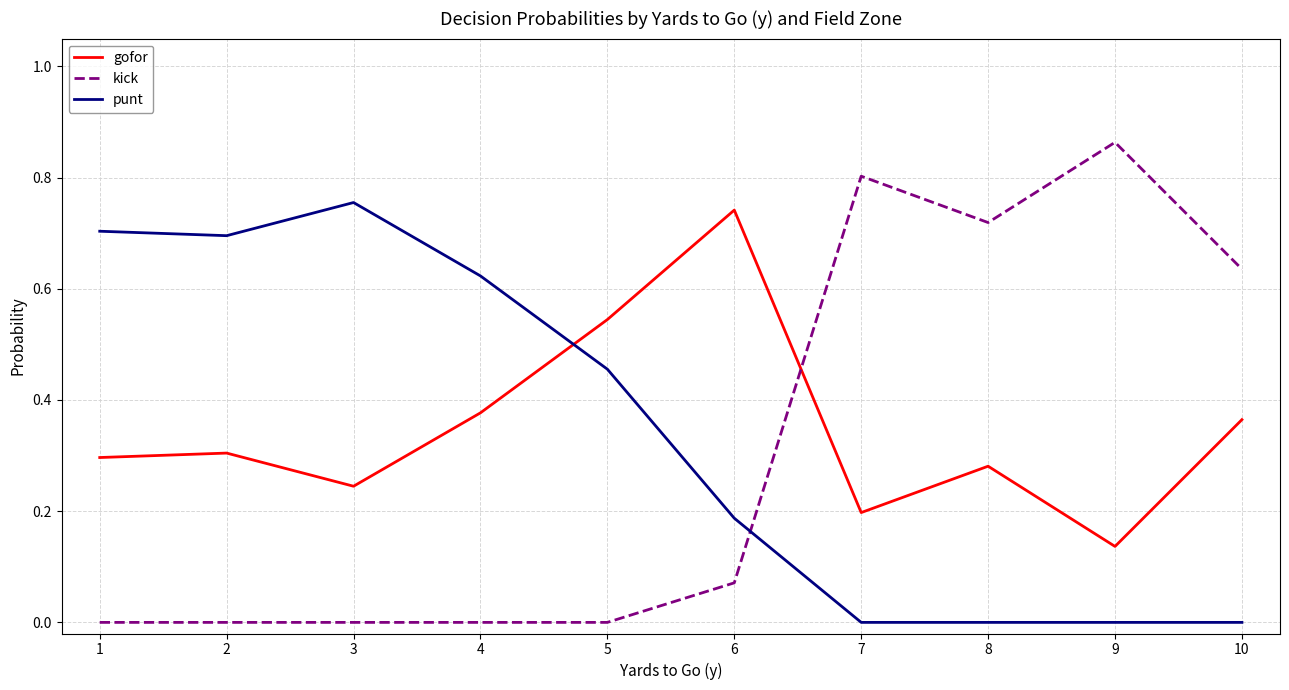

At which label does punt reach its peak?

3